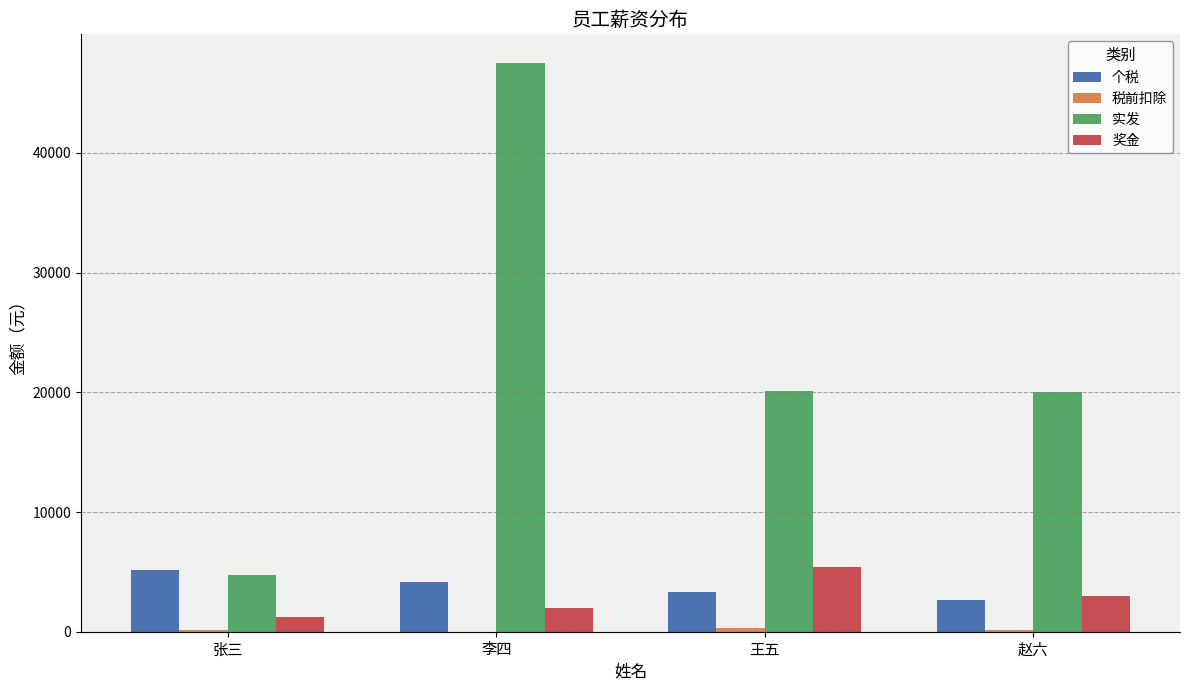

What is the maximum value shown in the chart?

47537